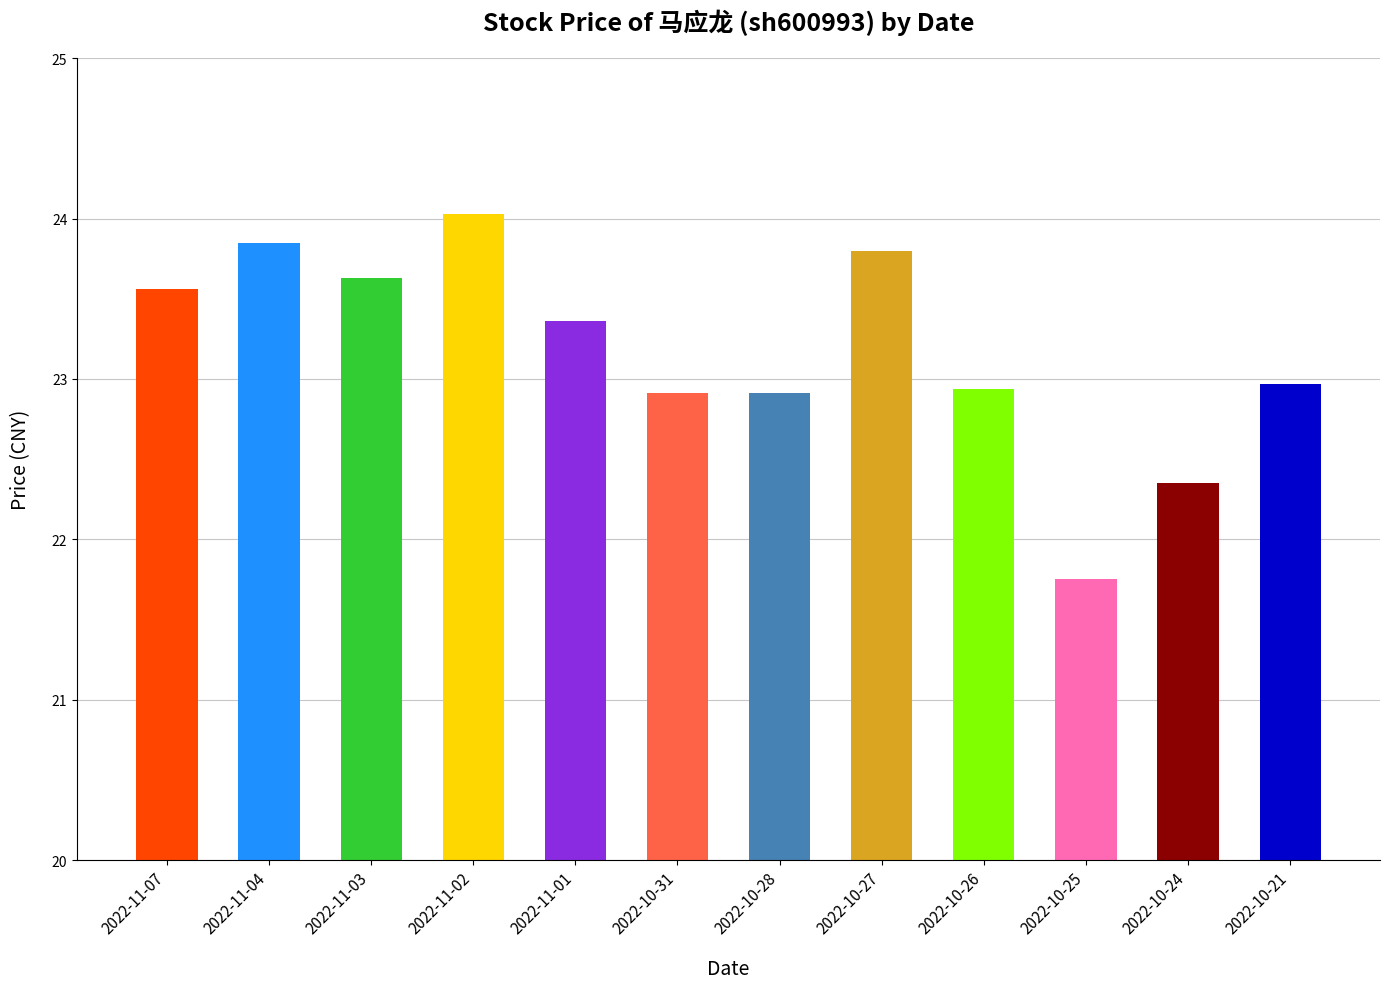

List the labels in order of value, largest first.

2022-11-02, 2022-11-04, 2022-10-27, 2022-11-03, 2022-11-07, 2022-11-01, 2022-10-21, 2022-10-26, 2022-10-31, 2022-10-28, 2022-10-24, 2022-10-25